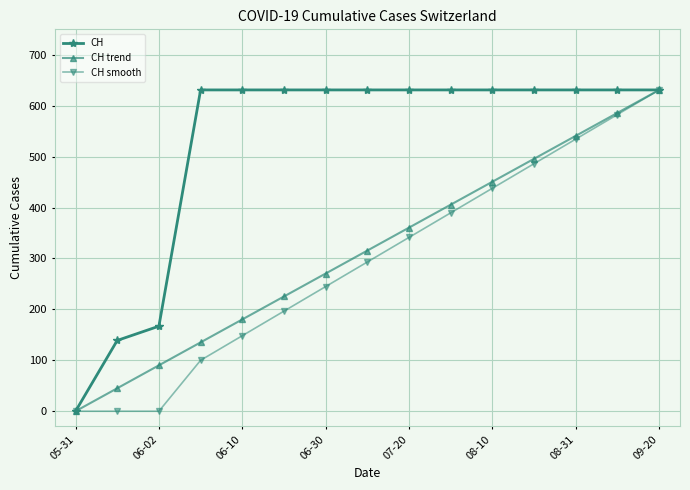

Which series has the largest total across all categories?

CH